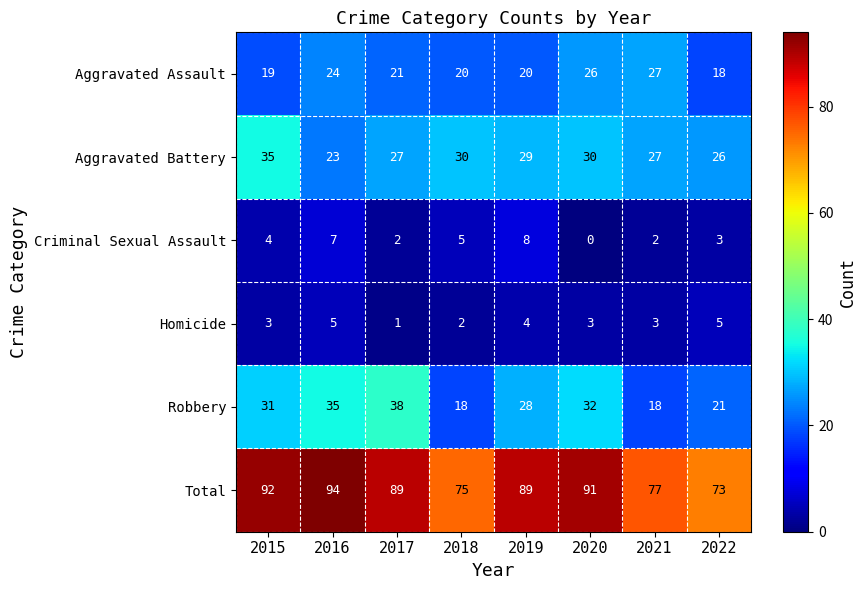

Count the number of categories in the chart.

8